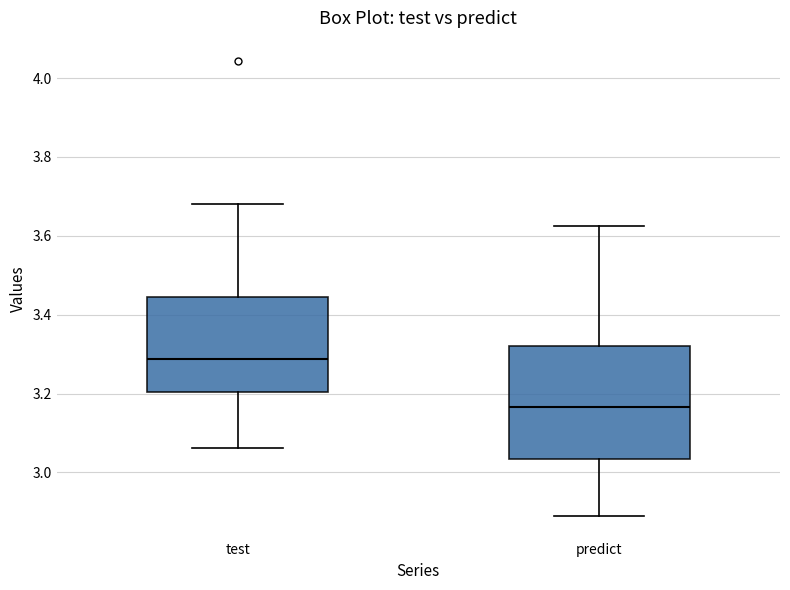

Which box's median line is the highest?

test